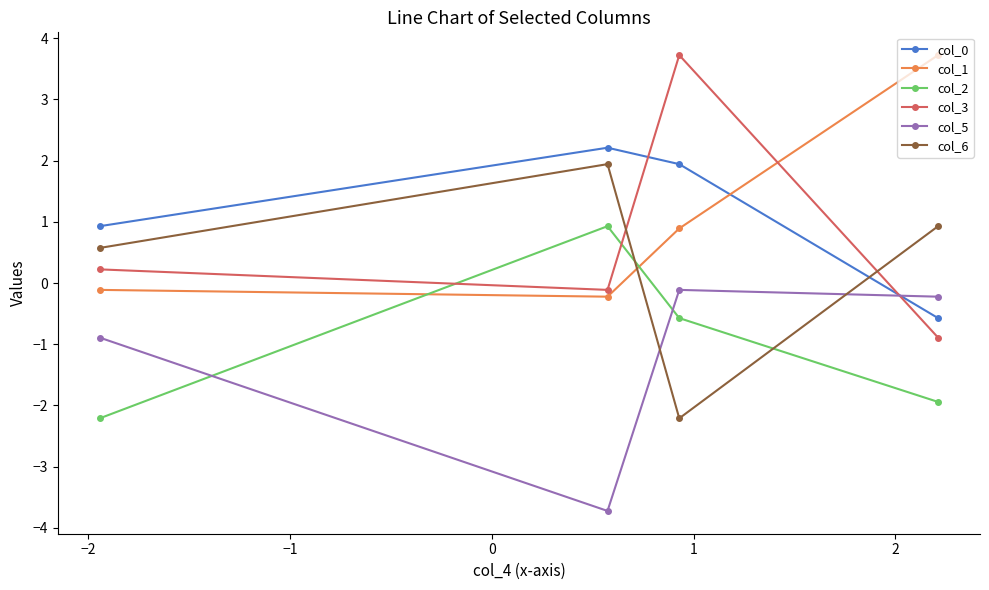

What is the difference between the maximum and minimum values in the col_1 series?

3.9